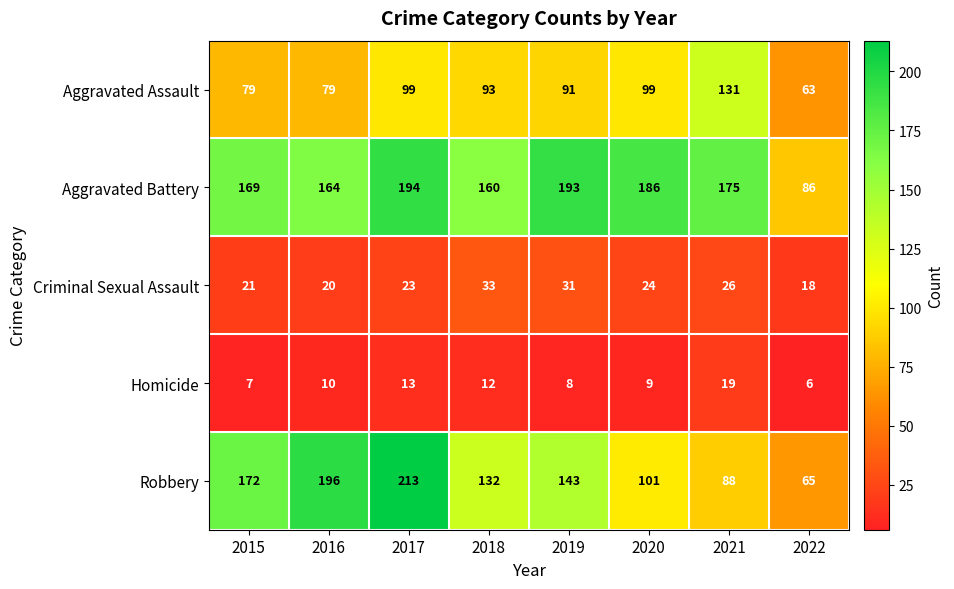

At which category does the chart reach its peak across all series?

2017